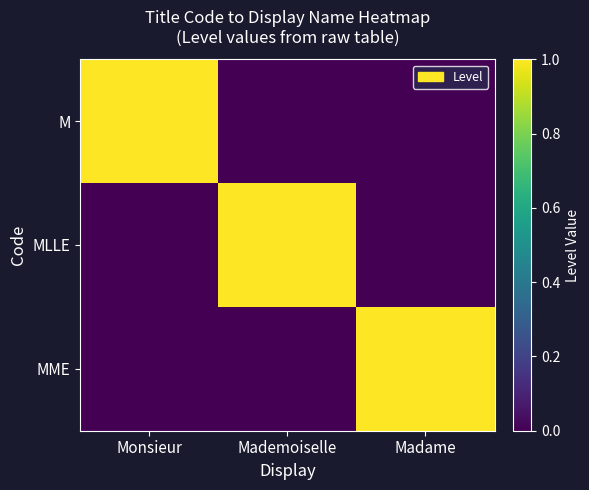

Reading left to right, transcribe all the data shown in this chart.

M: Monsieur=1	Mademoiselle=0	Madame=0
MLLE: Monsieur=0	Mademoiselle=1	Madame=0
MME: Monsieur=0	Mademoiselle=0	Madame=1